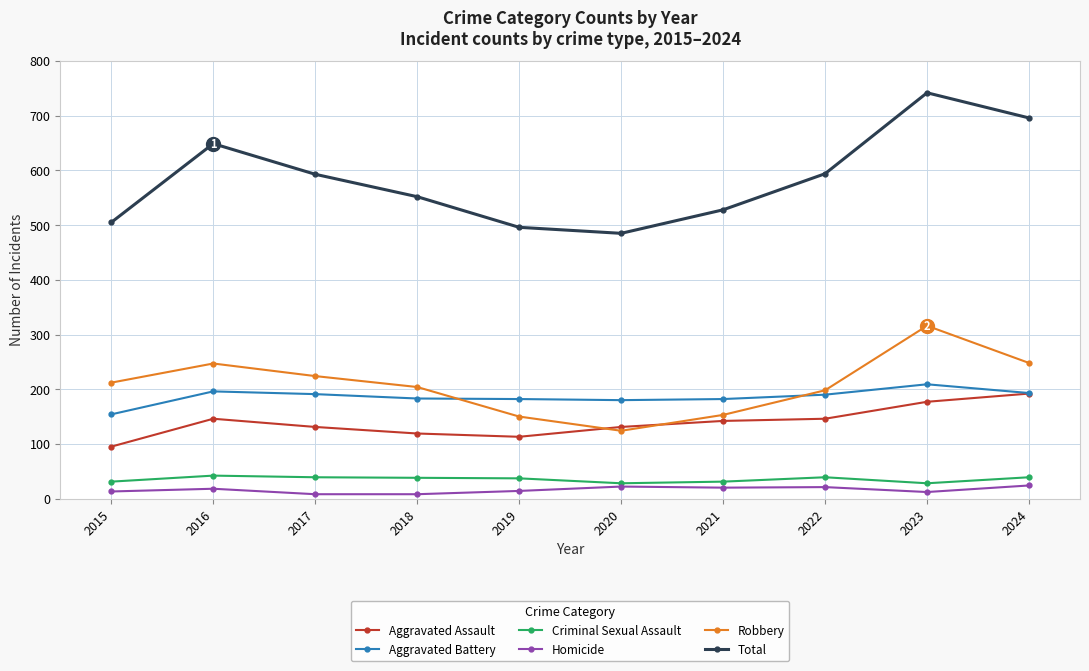

What is the total value across all series at 2017?

1186